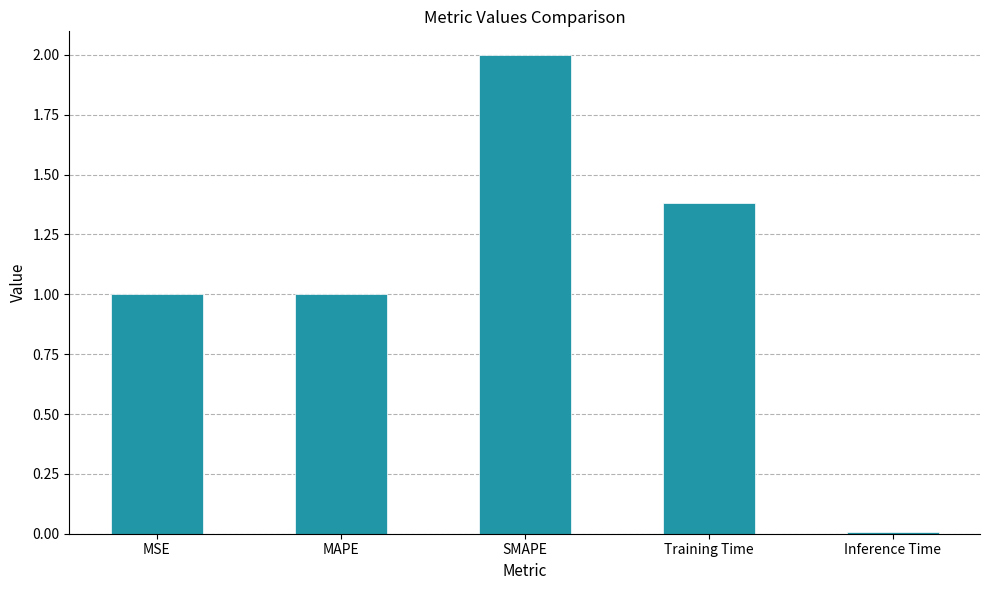

What is the label of the 5th bar from the right?

MSE